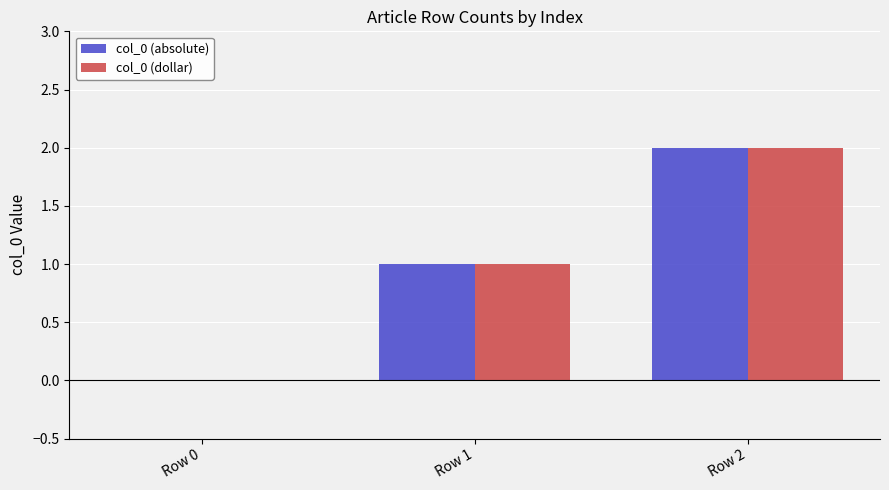

At which category is the sum across all series the highest?

Row 2